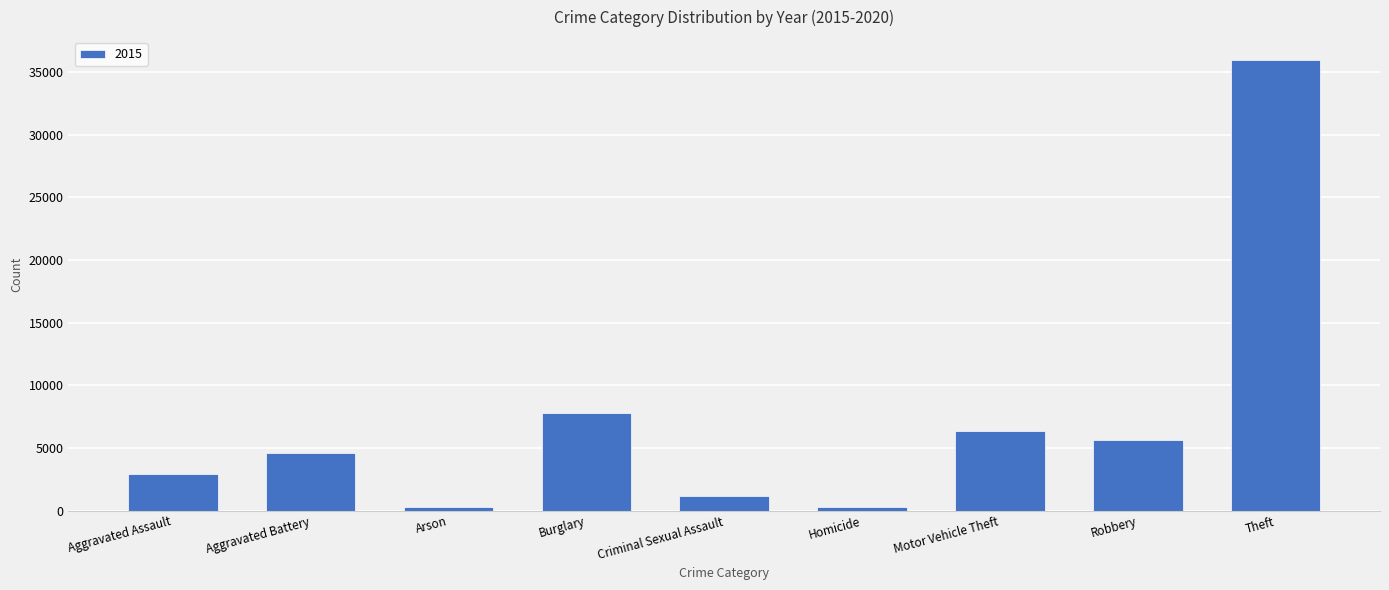

How many series are shown in this chart?

1